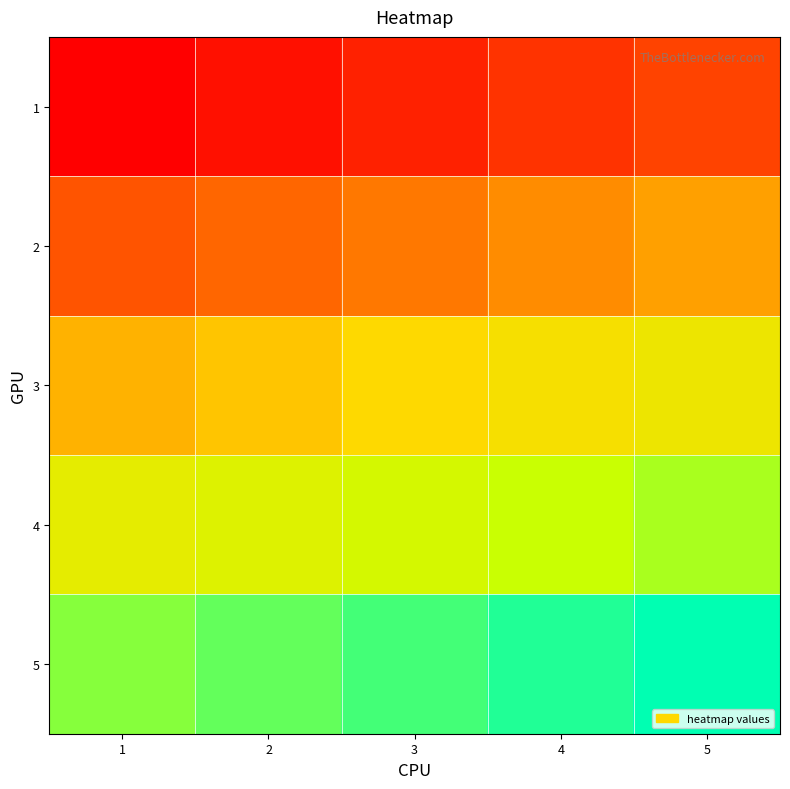

Which has a higher value, 5 or 2?

5